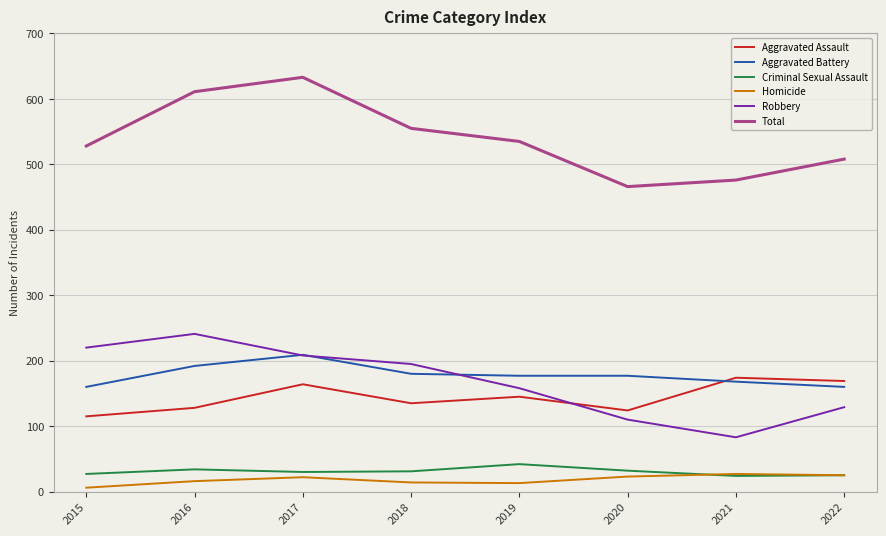

At which category is the sum across all series the highest?

2017